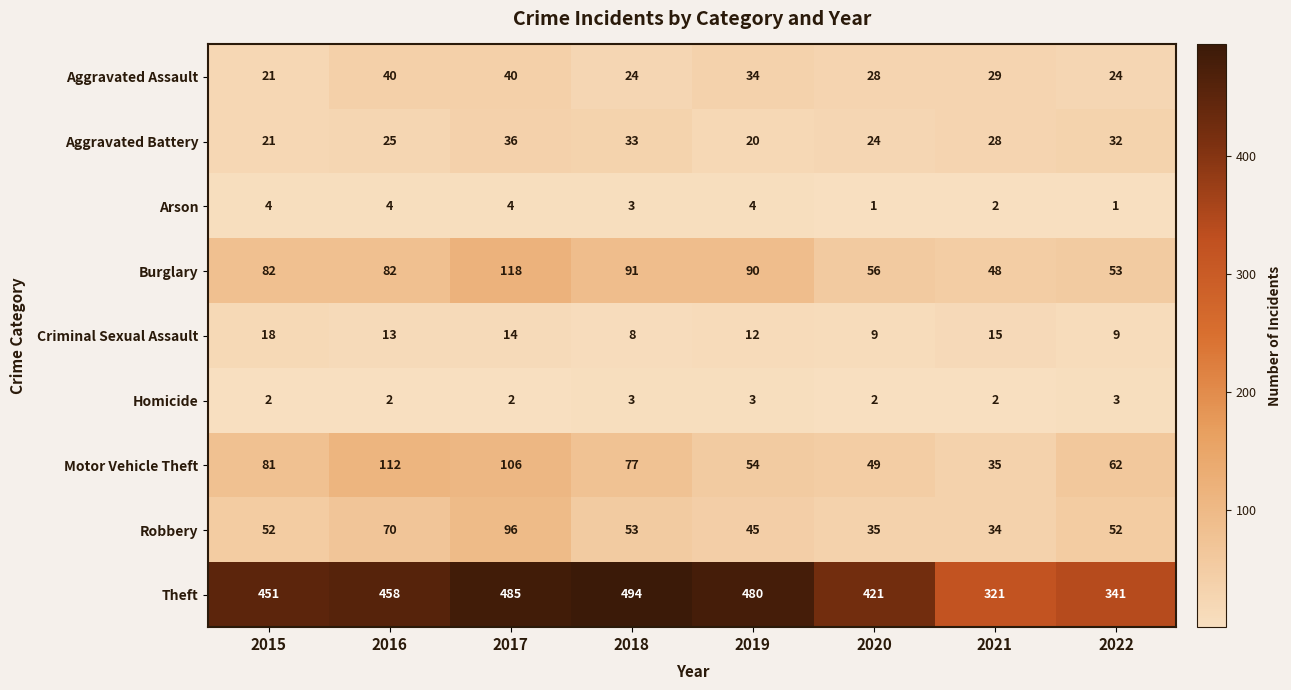

The Motor Vehicle Theft series shows 106 at 2017. True or false?

True